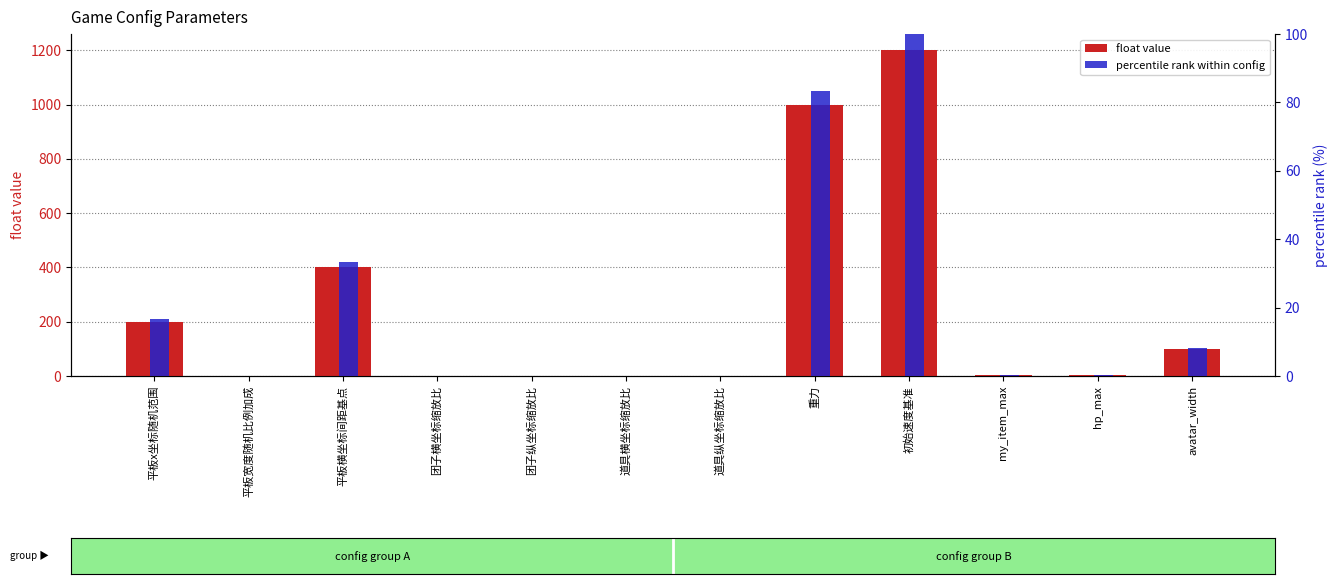

How many bars are there in total?

24